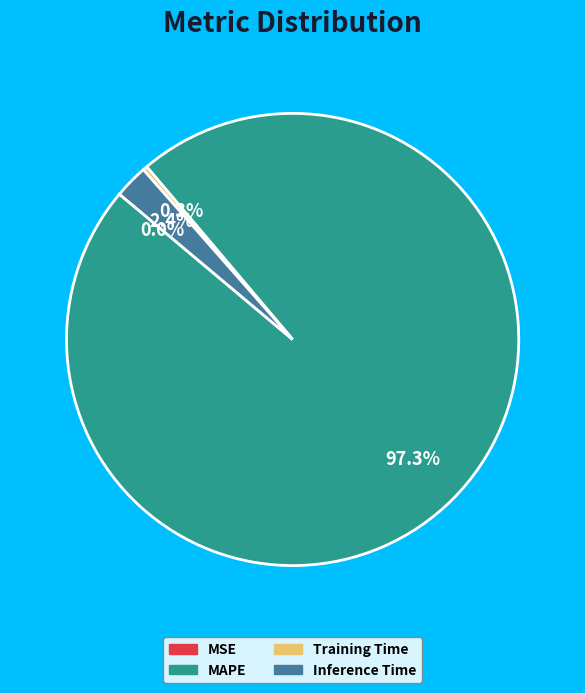

What percentage do Inference Time and MAPE together represent?

99.7%